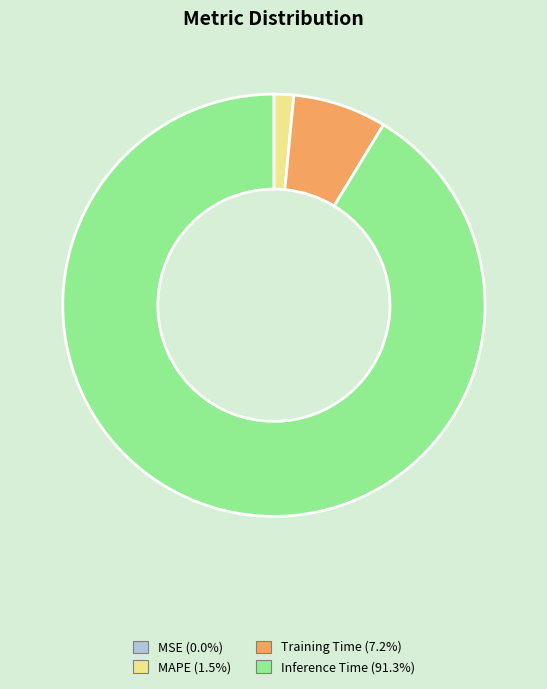

Is there a majority slice in this chart?

Yes